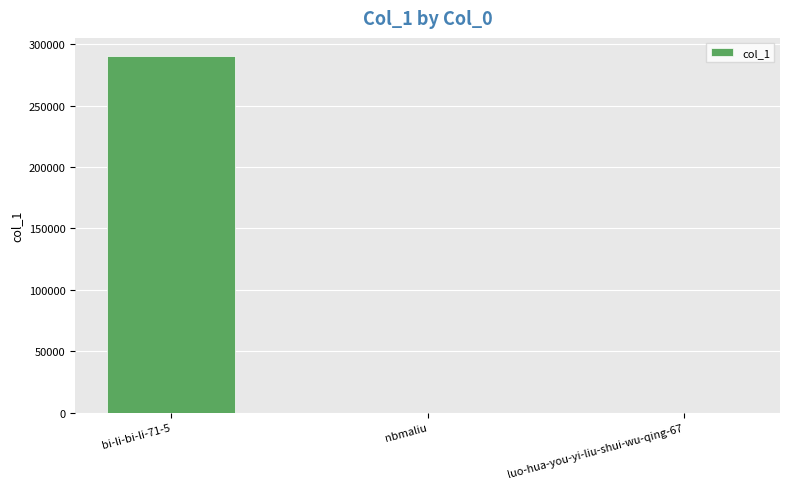

What is the sum of all values?

290529